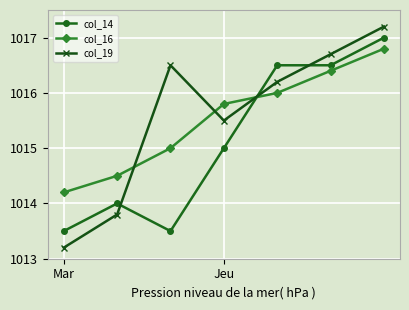

At how many categories does at least one series exceed 1015?

5